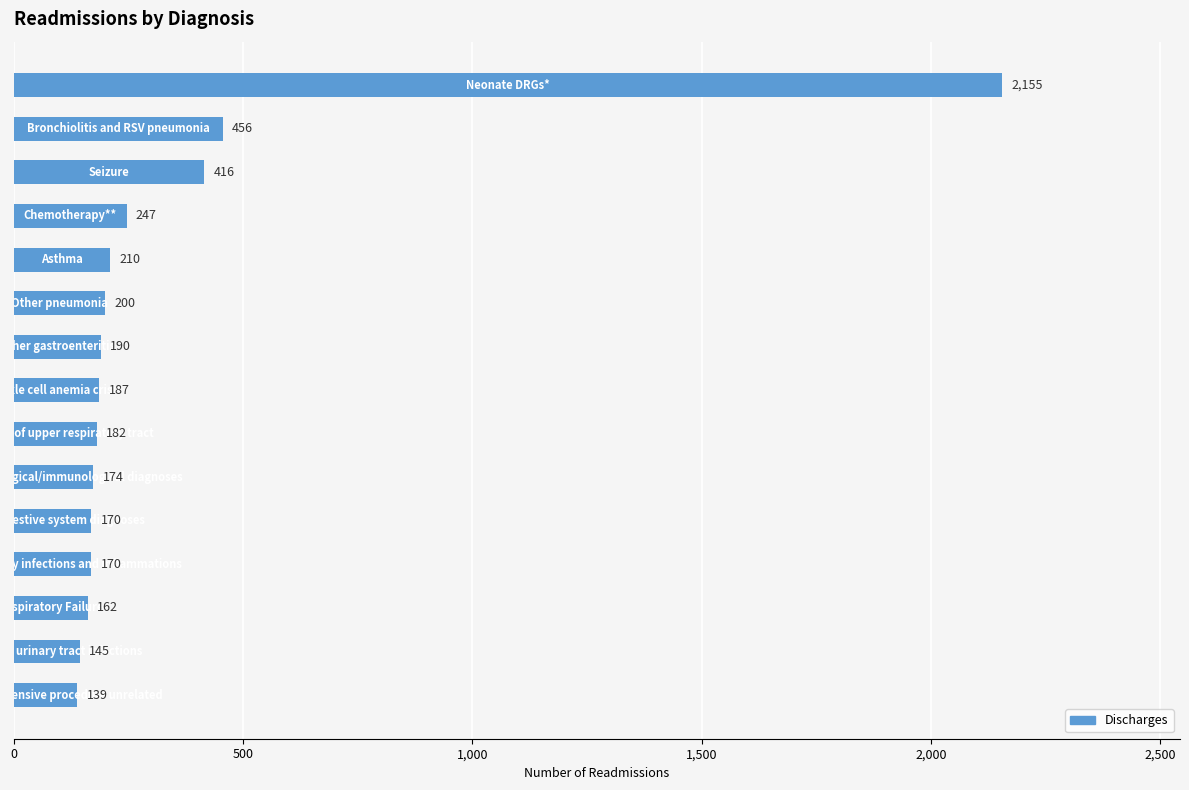

What is the value of the 12th bar from the top?

170